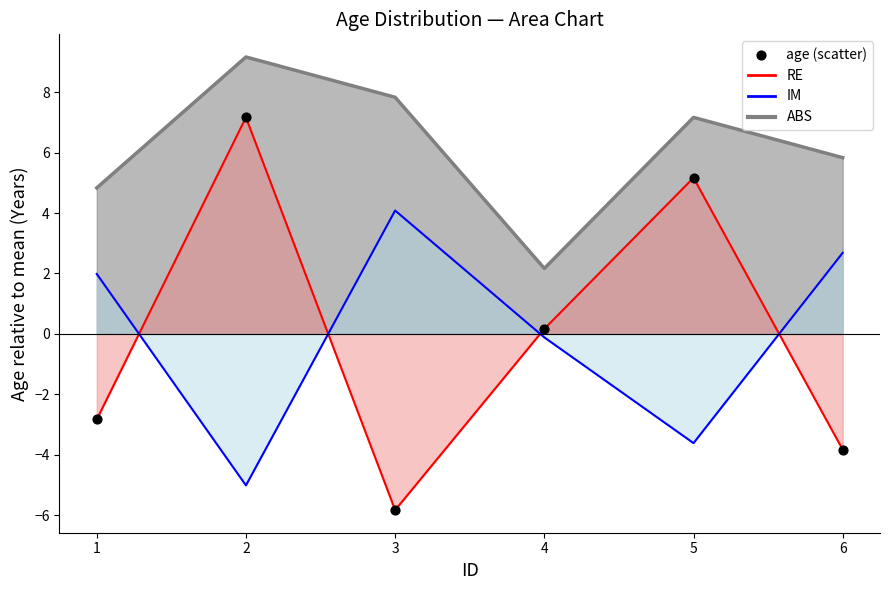

Which has a higher value, 5 or 2?

5